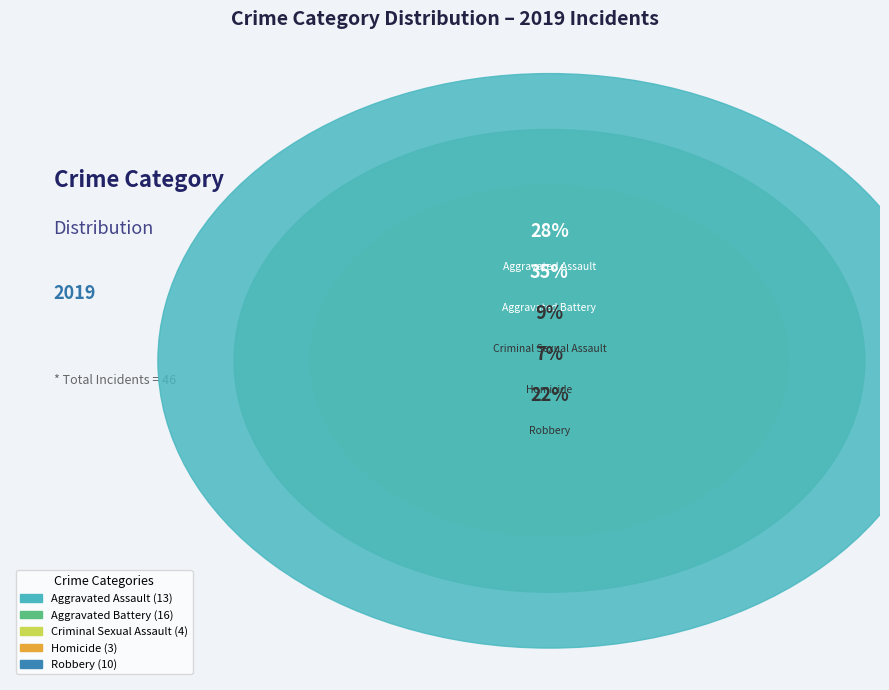

Which category has the biggest portion of the pie?

Aggravated Battery